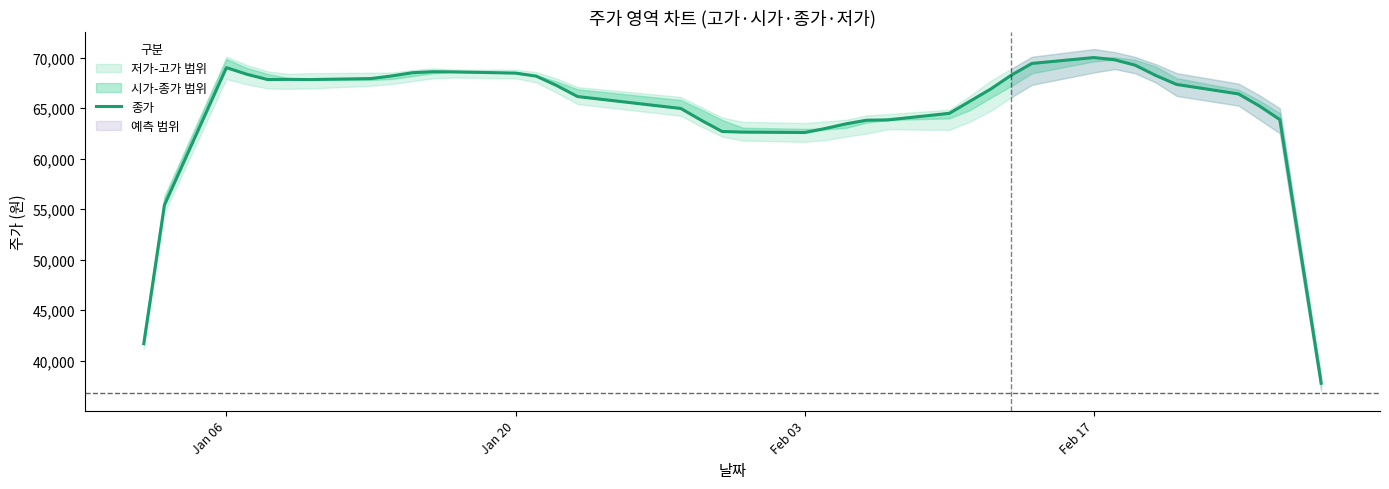

How many lines are shown in the chart?

1